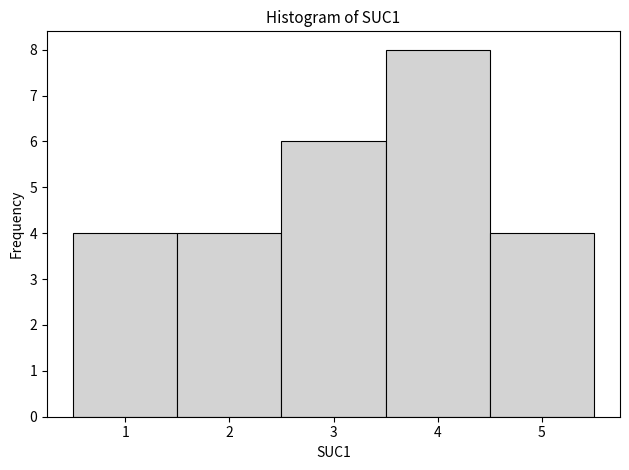

Which range on the x-axis has the tallest bar?

3.5 to 4.5